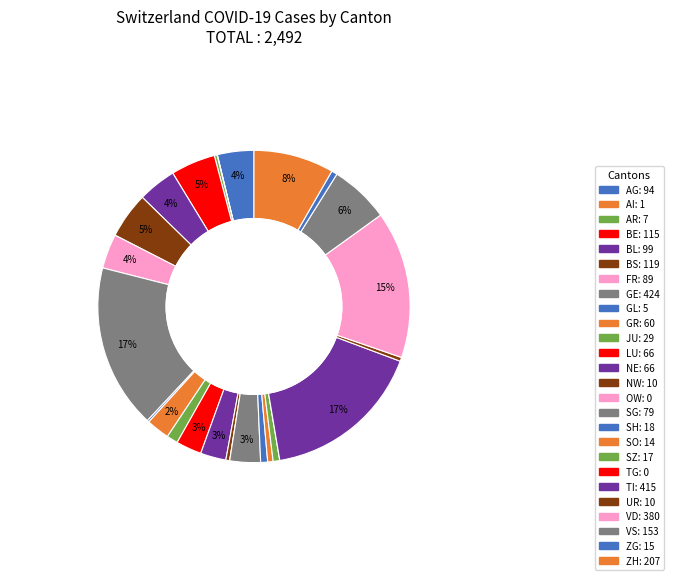

True or false: TG accounts for 12% of the total.

False